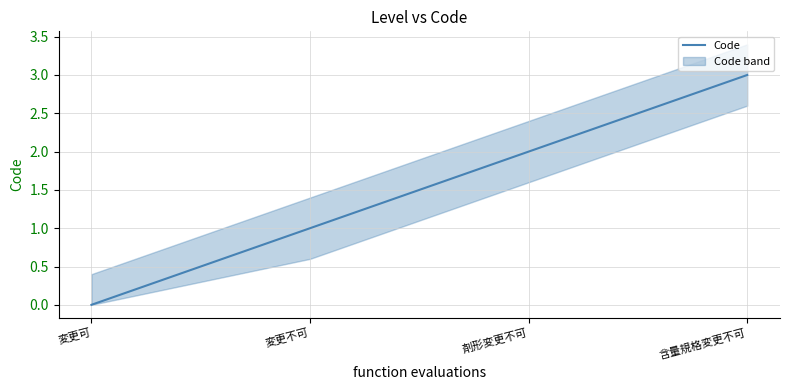

What position from the left is 変更可?

1